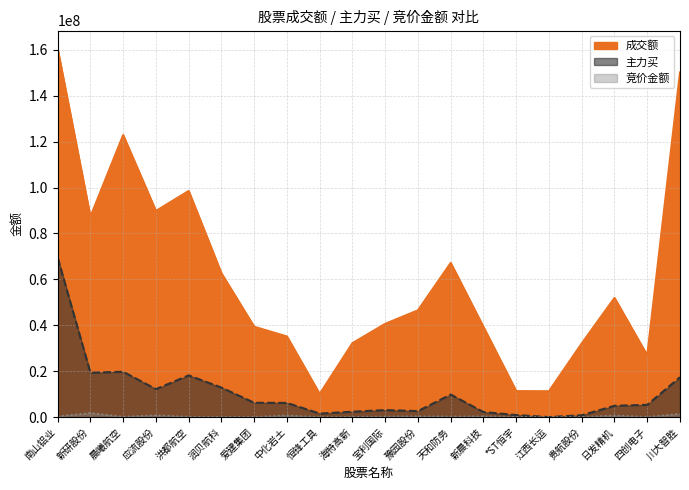

In 成交额, how many points are higher than both neighbors (excluding endpoints)?

4